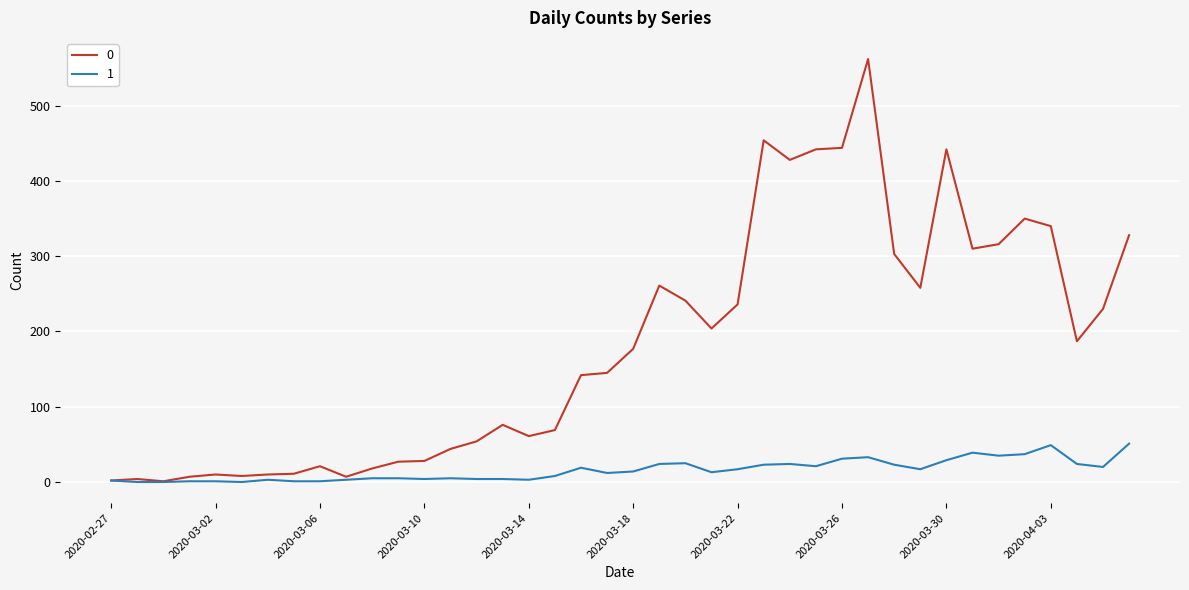

Rank the series by their average value, from lowest to highest.

1, 0